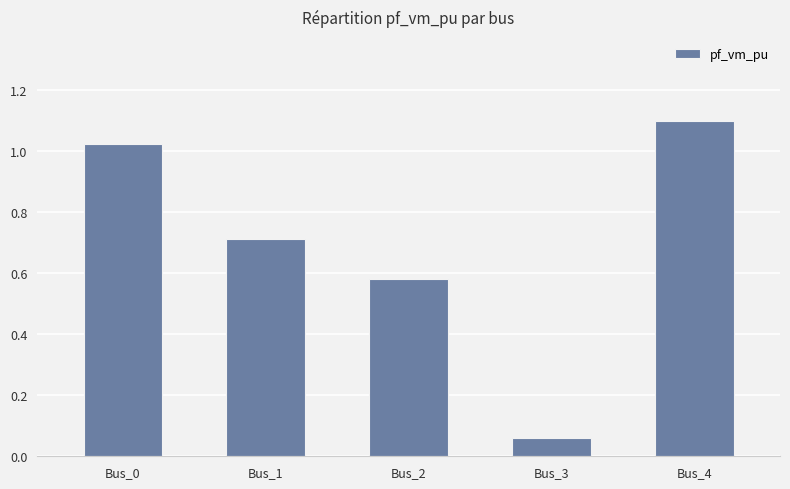

What is the sum of all values?

3.5